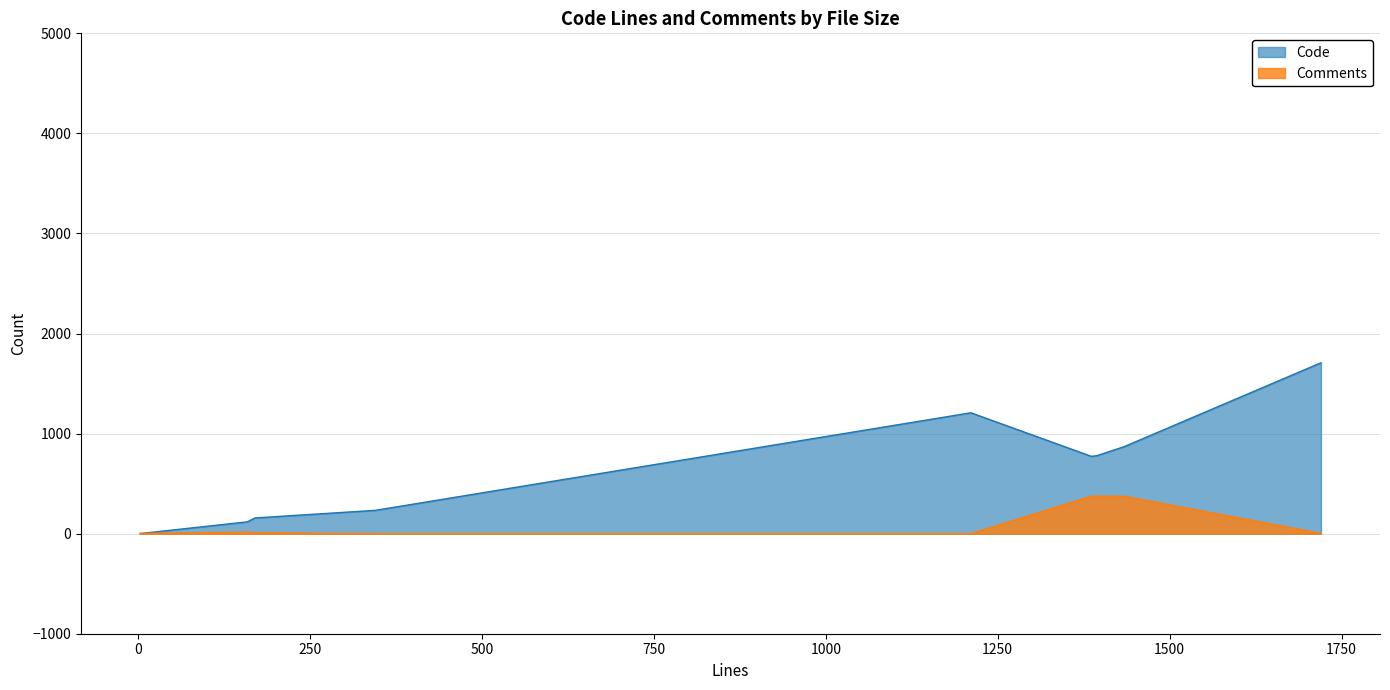

What is the sum of all Comments values?

1529